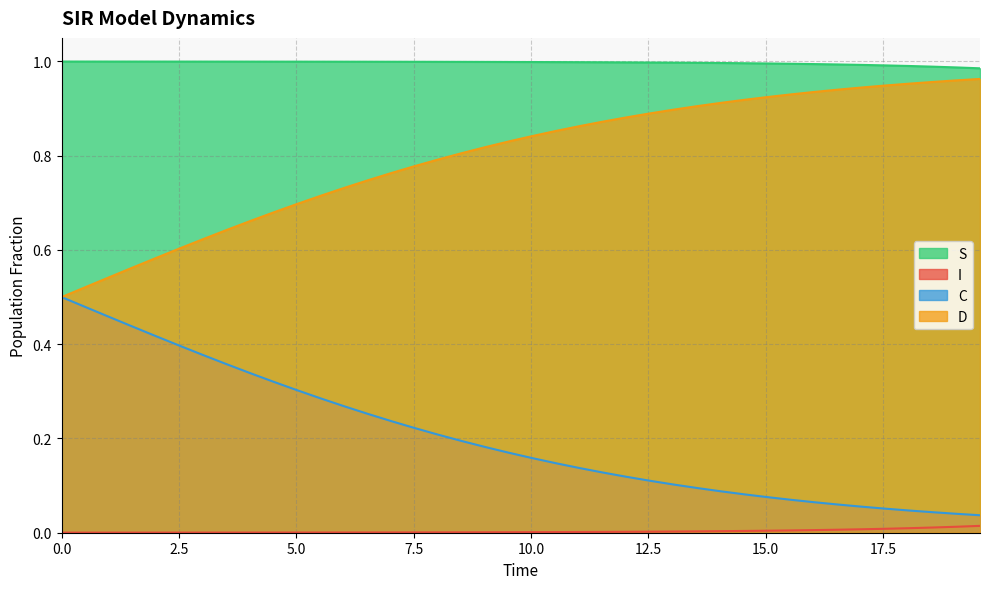

True or false: I and D intersect in this chart.

False